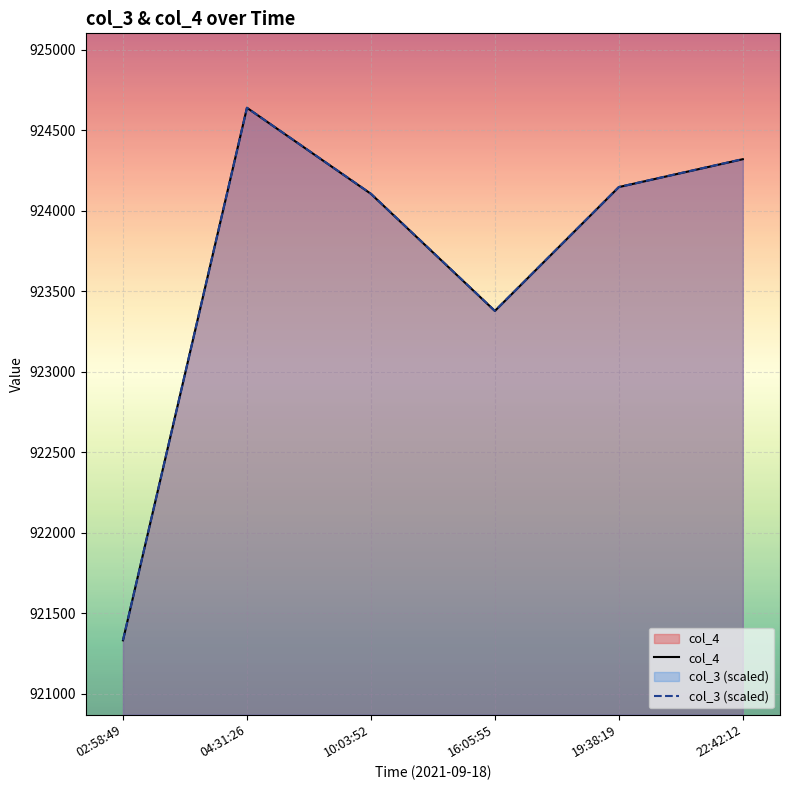

How many data points in col_4 are above 924147?

2